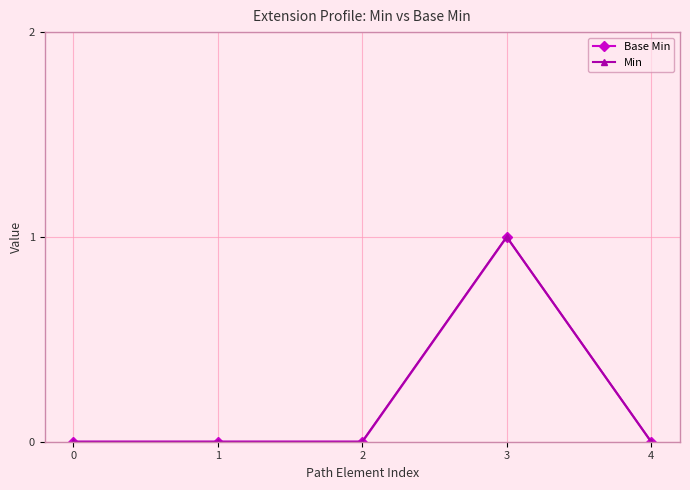

What is the maximum value shown in the chart?

1